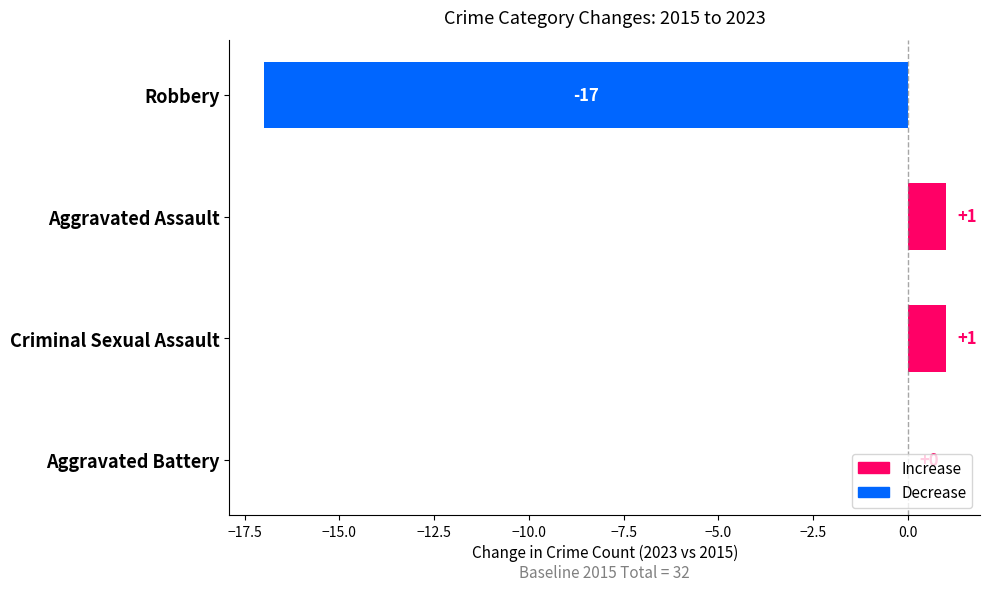

What is the sum of all values?

-15